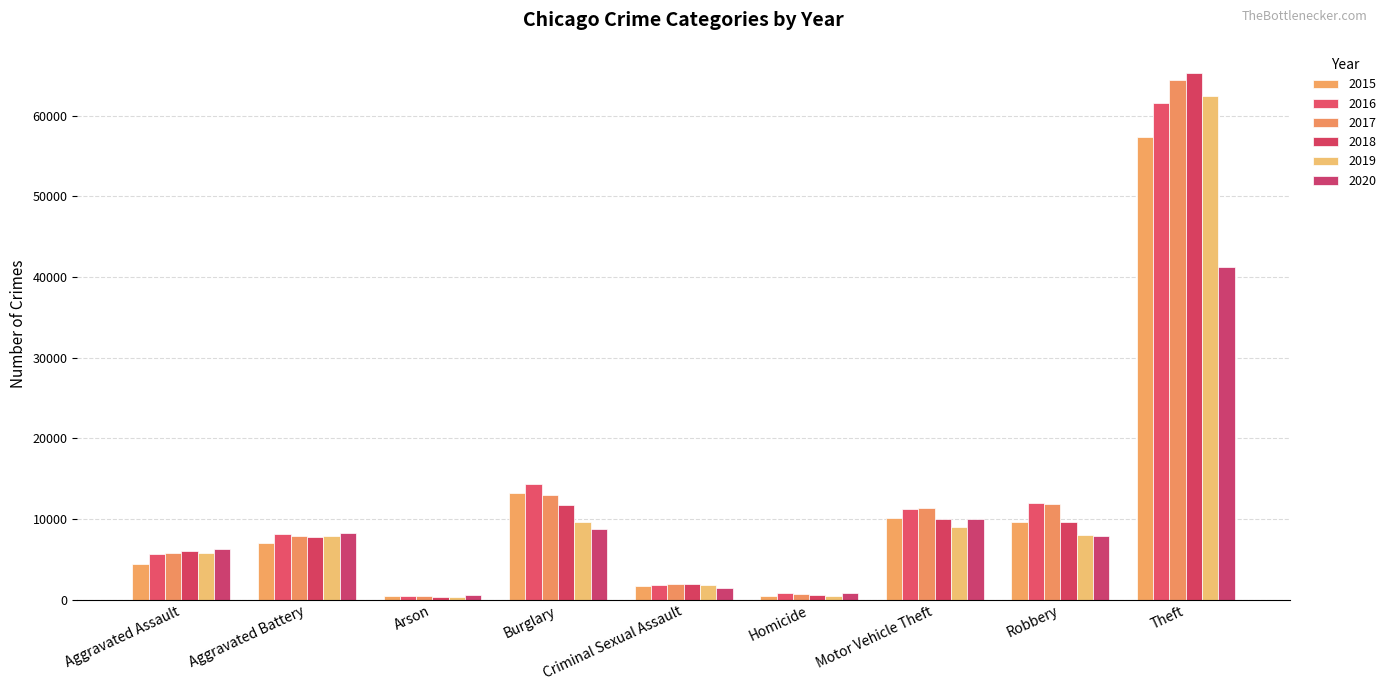

What is the difference between the 2019 values at Aggravated Battery and Arson?

7481